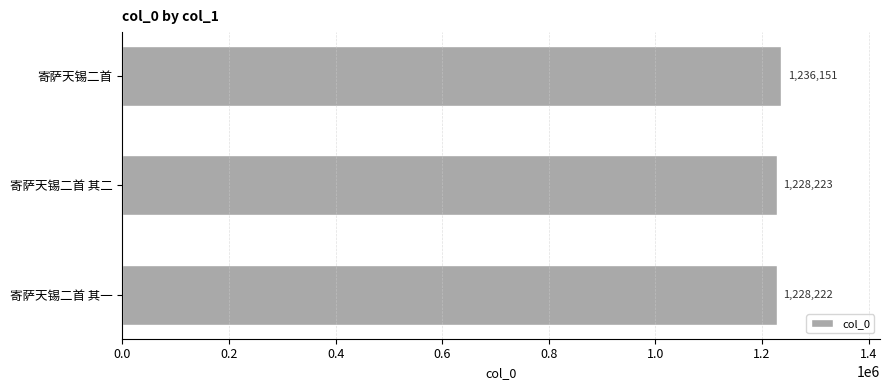

What is the smallest value displayed?

1228222